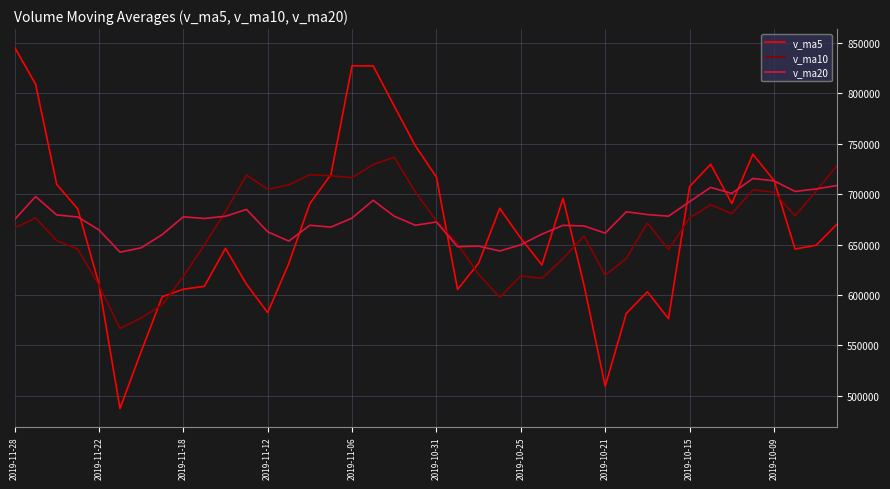

What is the difference between the second highest and minimum values in the v_ma10 series?

162516.8